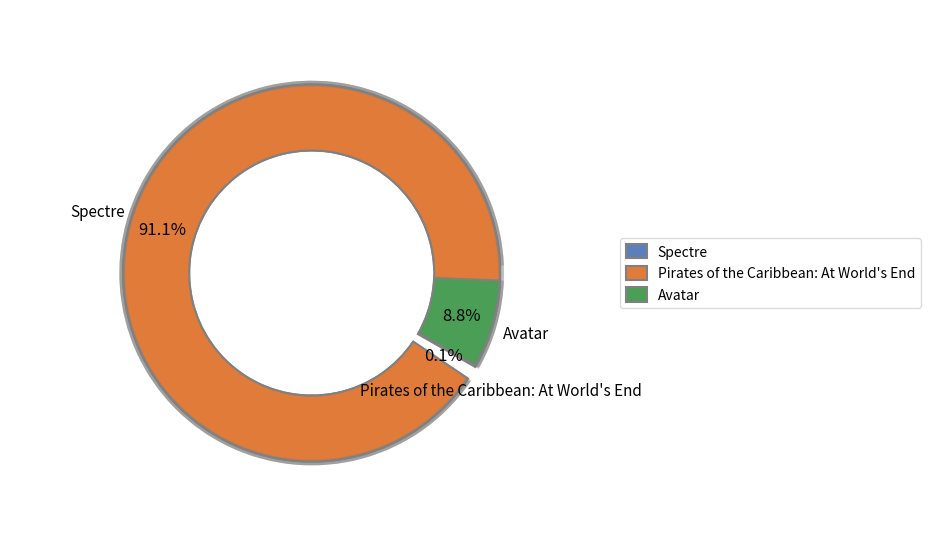

Approximately how many times larger is the value at Avatar compared to Spectre?

0.1